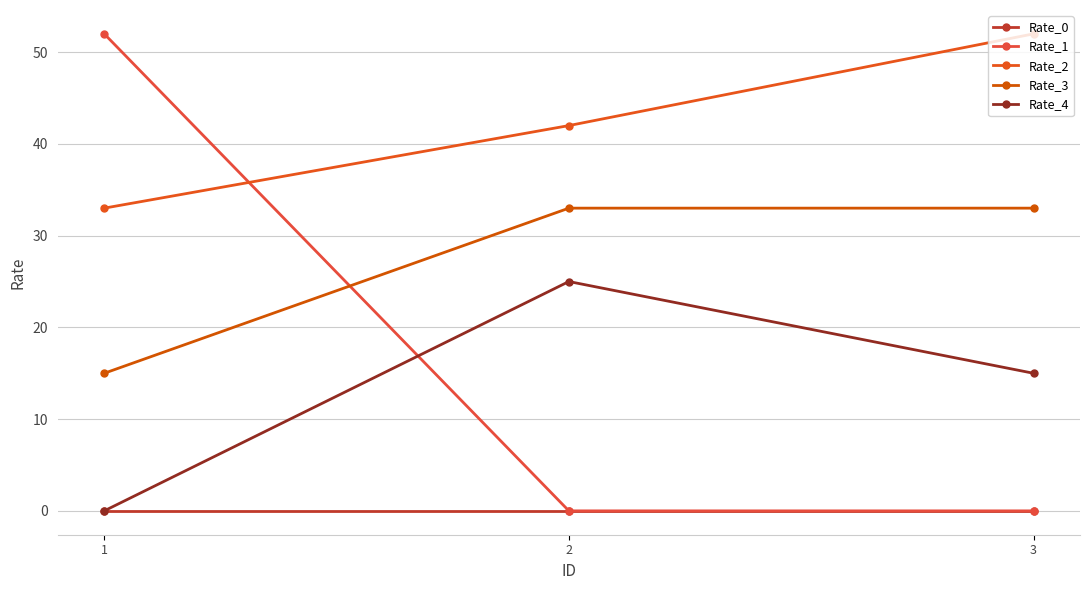

How many lines are shown in the chart?

5